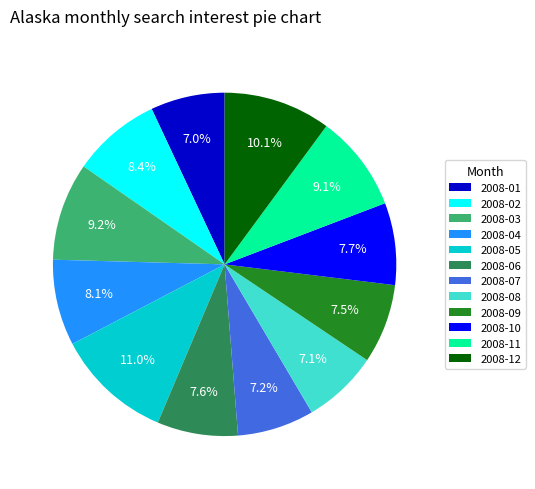

Does 2008-08 account for over 50% of the chart?

No